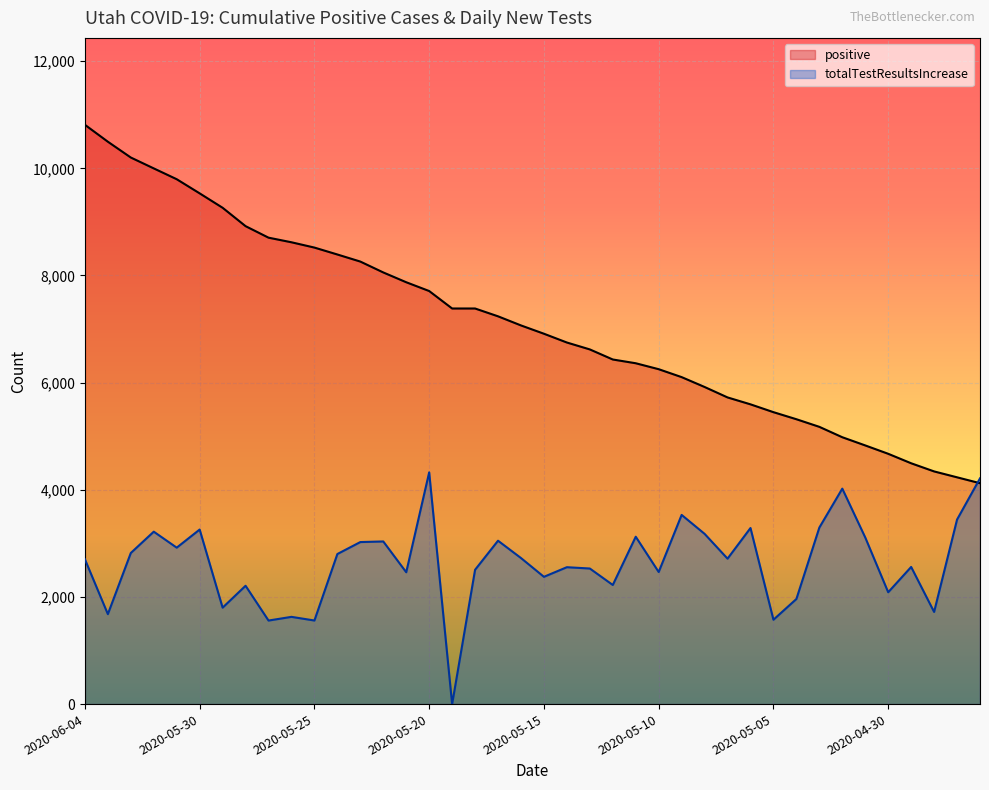

Is the value of totalTestResultsIncrease at 2020-05-10 greater than the value of positive at 2020-05-05?

No